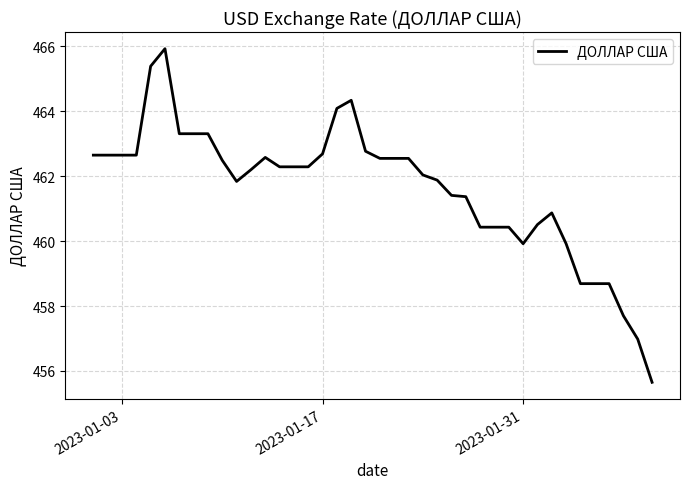

What is the difference between the maximum and minimum values?

10.3